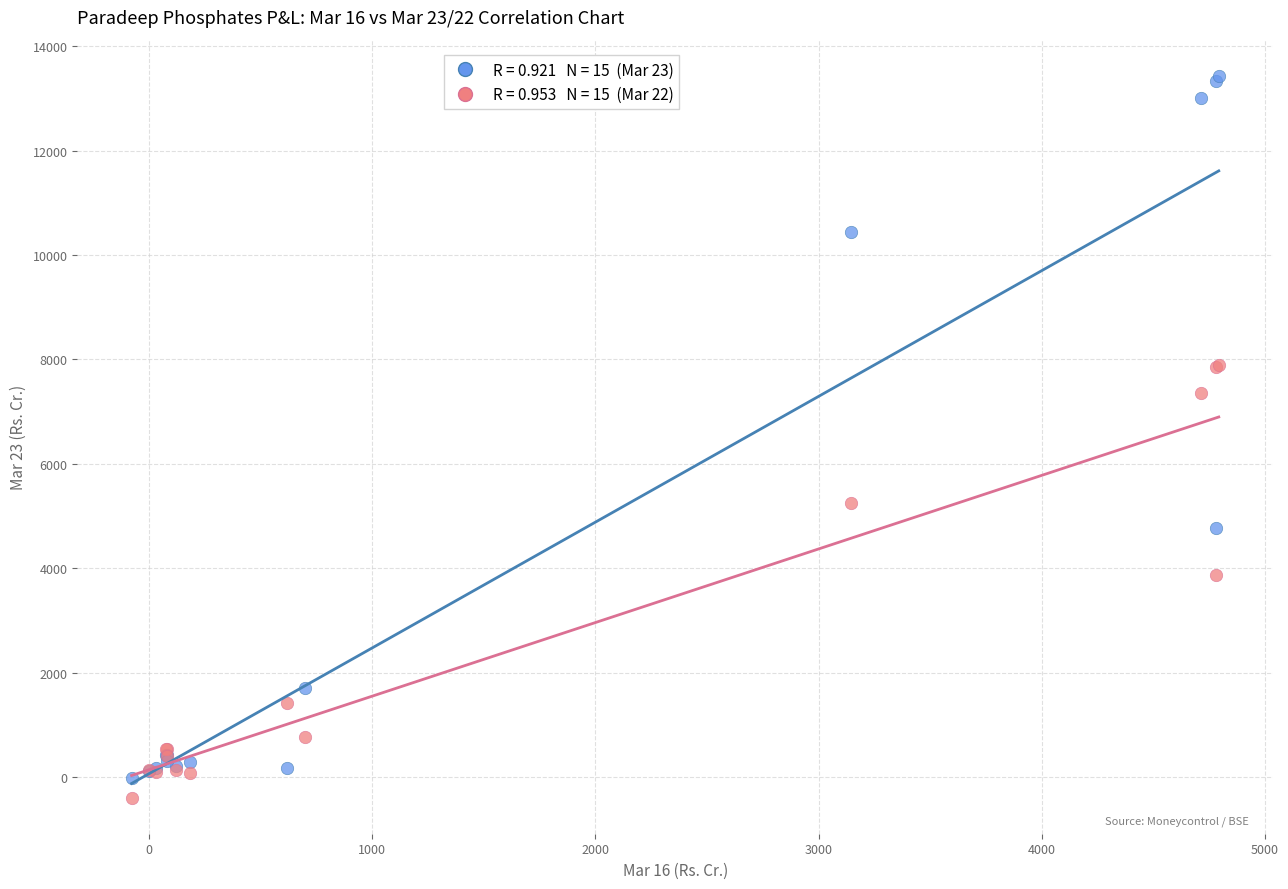

Across all series, what Y value is closest to 6519?

7363.6